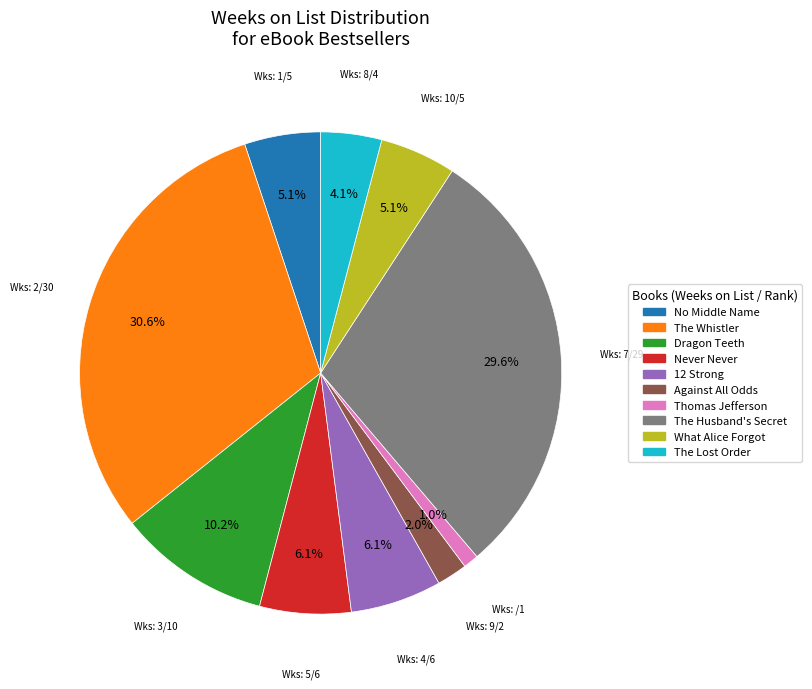

Is there a majority slice in this chart?

No